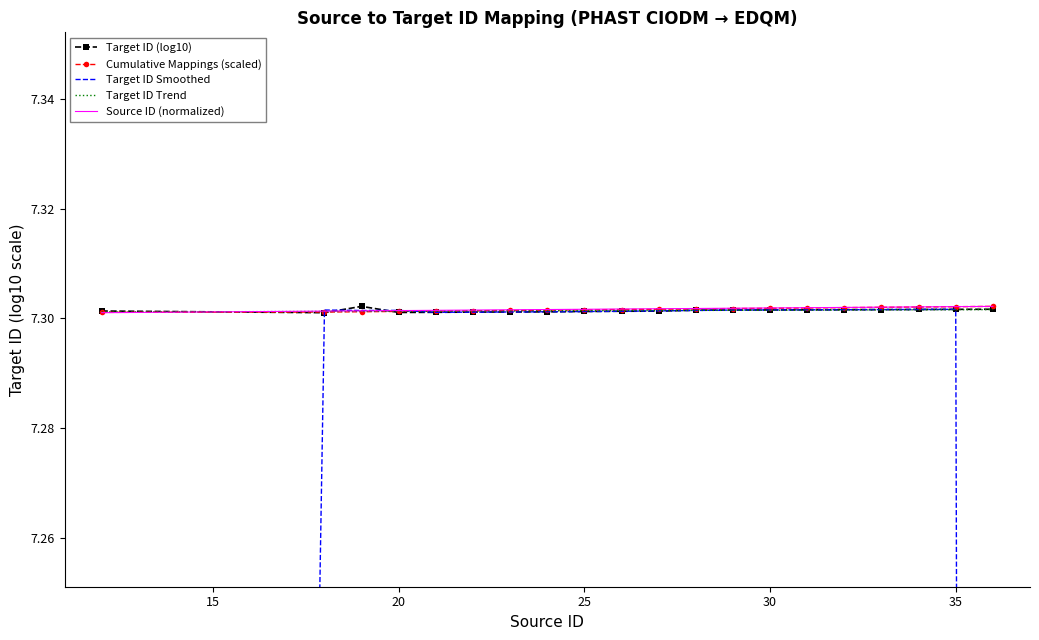

True or false: Cumulative Mappings (scaled) has a value of 1.8 at 35.

False